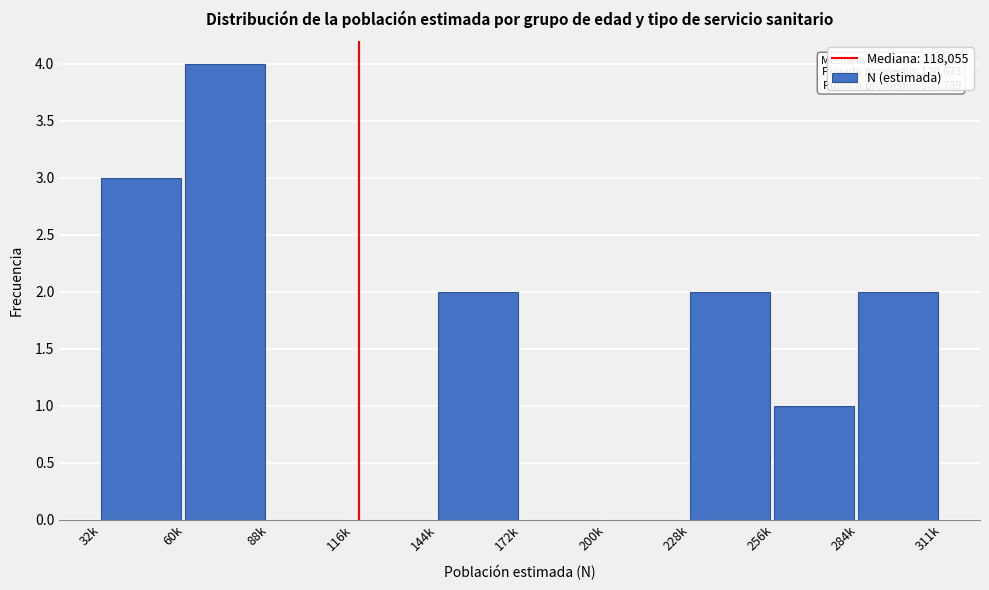

Reading left to right, what are all the values shown in this chart?

32k=3	60k=4	88k=0	116k=0	144k=2	172k=0	200k=0	228k=2	256k=1	284k=2